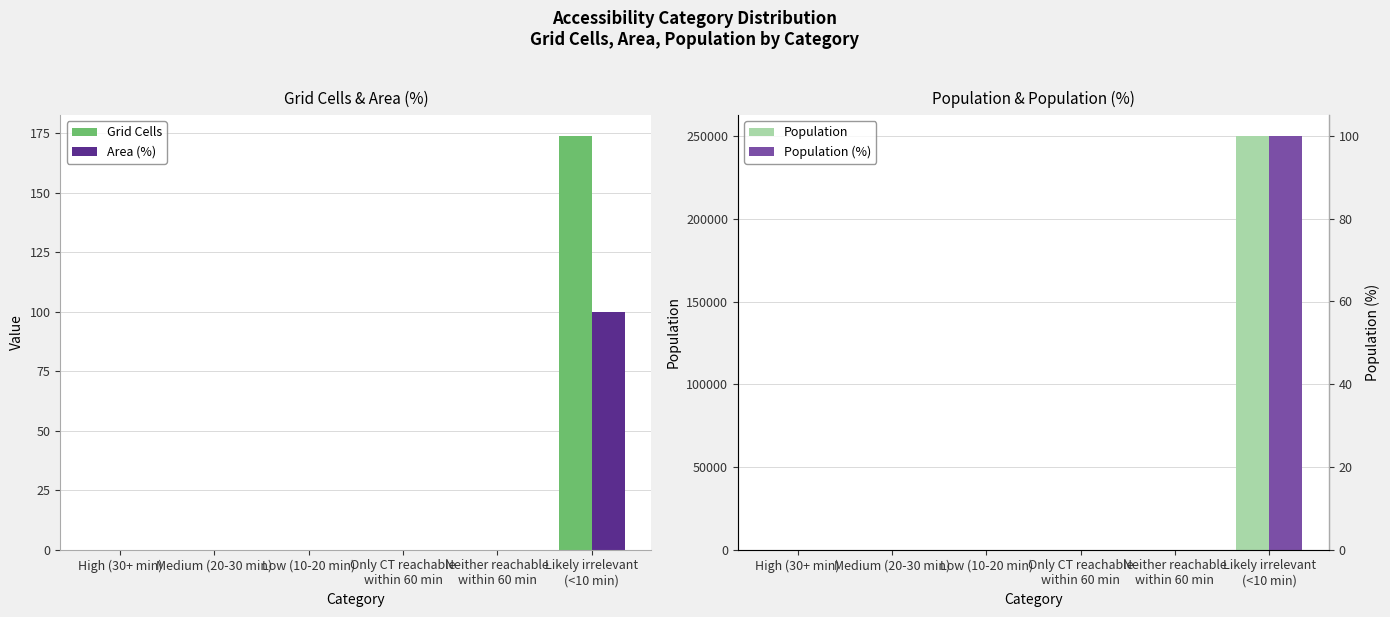

Which series has the largest total across all categories?

Population